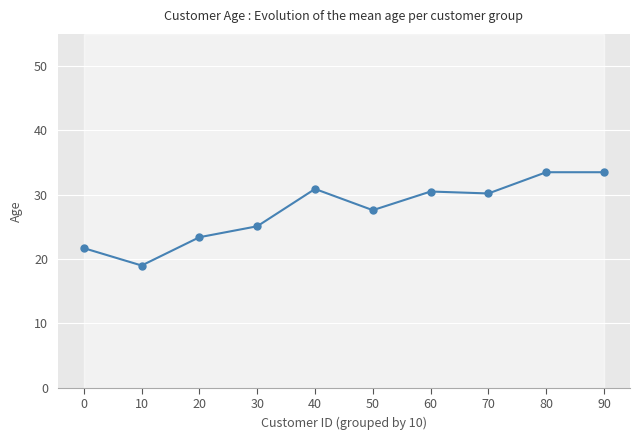

Which label corresponds to the smallest value in the chart?

10